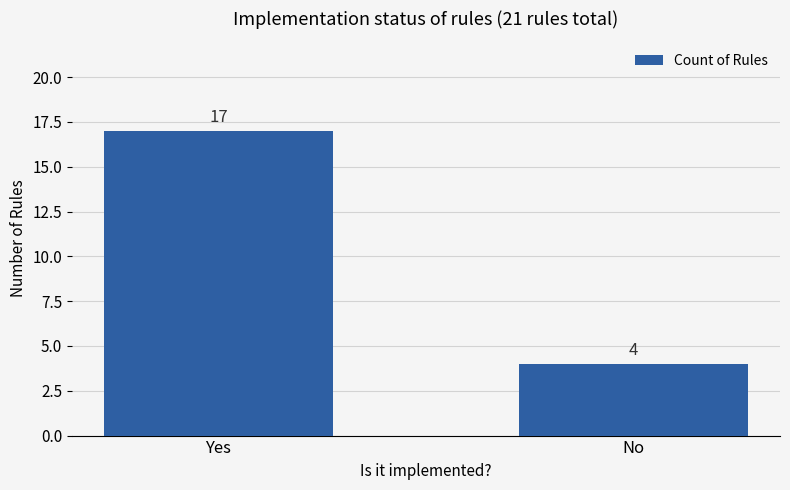

How many bars are there in total?

2